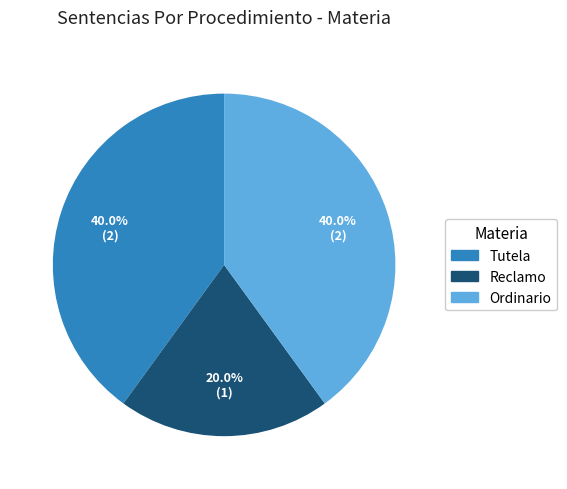

Count the number of slices in the pie.

3